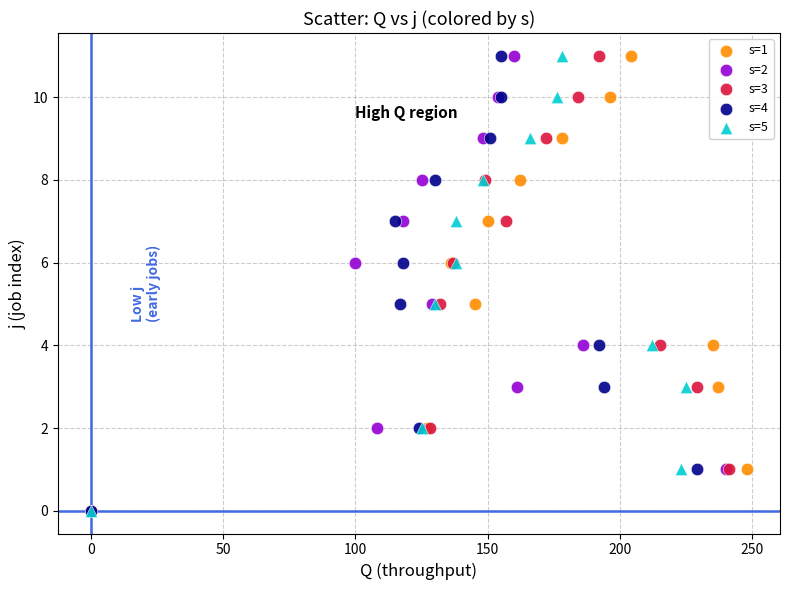

What are all the series names shown in the legend?

s=1, s=2, s=3, s=4, s=5